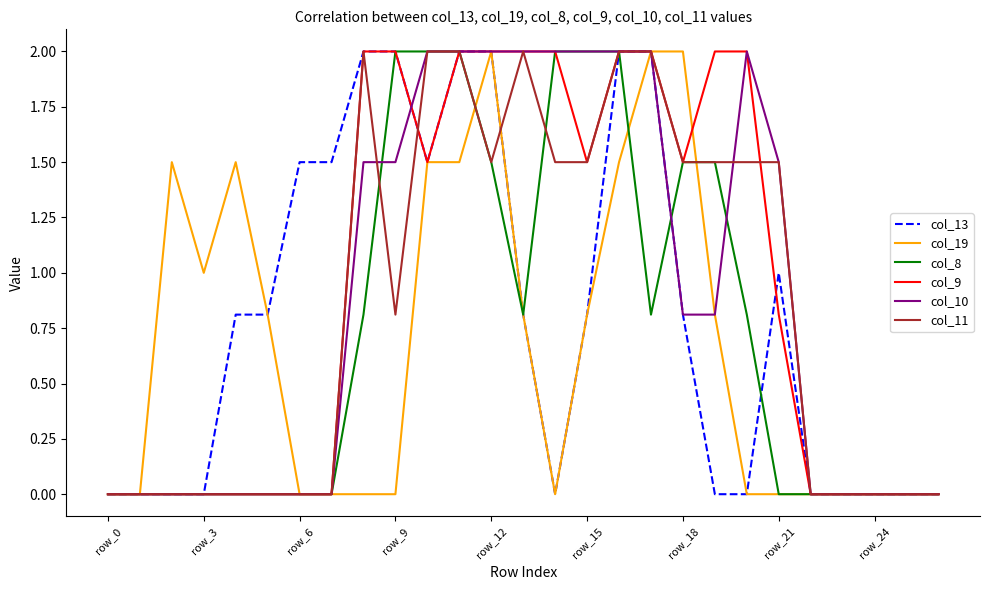

What is the greatest value displayed?

2.0